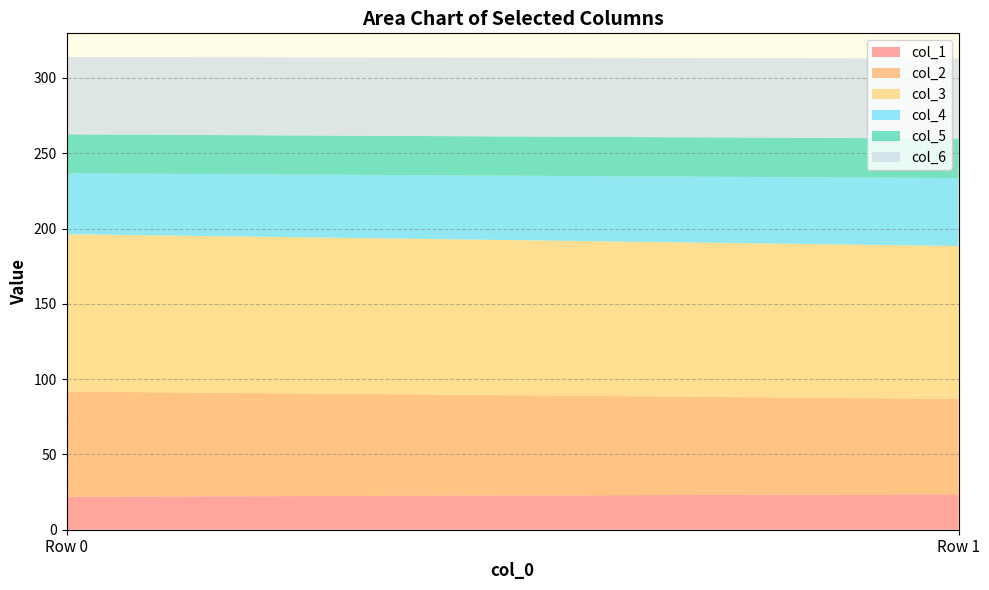

Reading left to right, list all the values displayed in this chart.

col_1: 21.9	23.6
col_2: 69.9	63.3
col_3: 104.5	101.6
col_4: 40.5	45.1
col_5: 25.8	26.2
col_6: 51.4	53.2